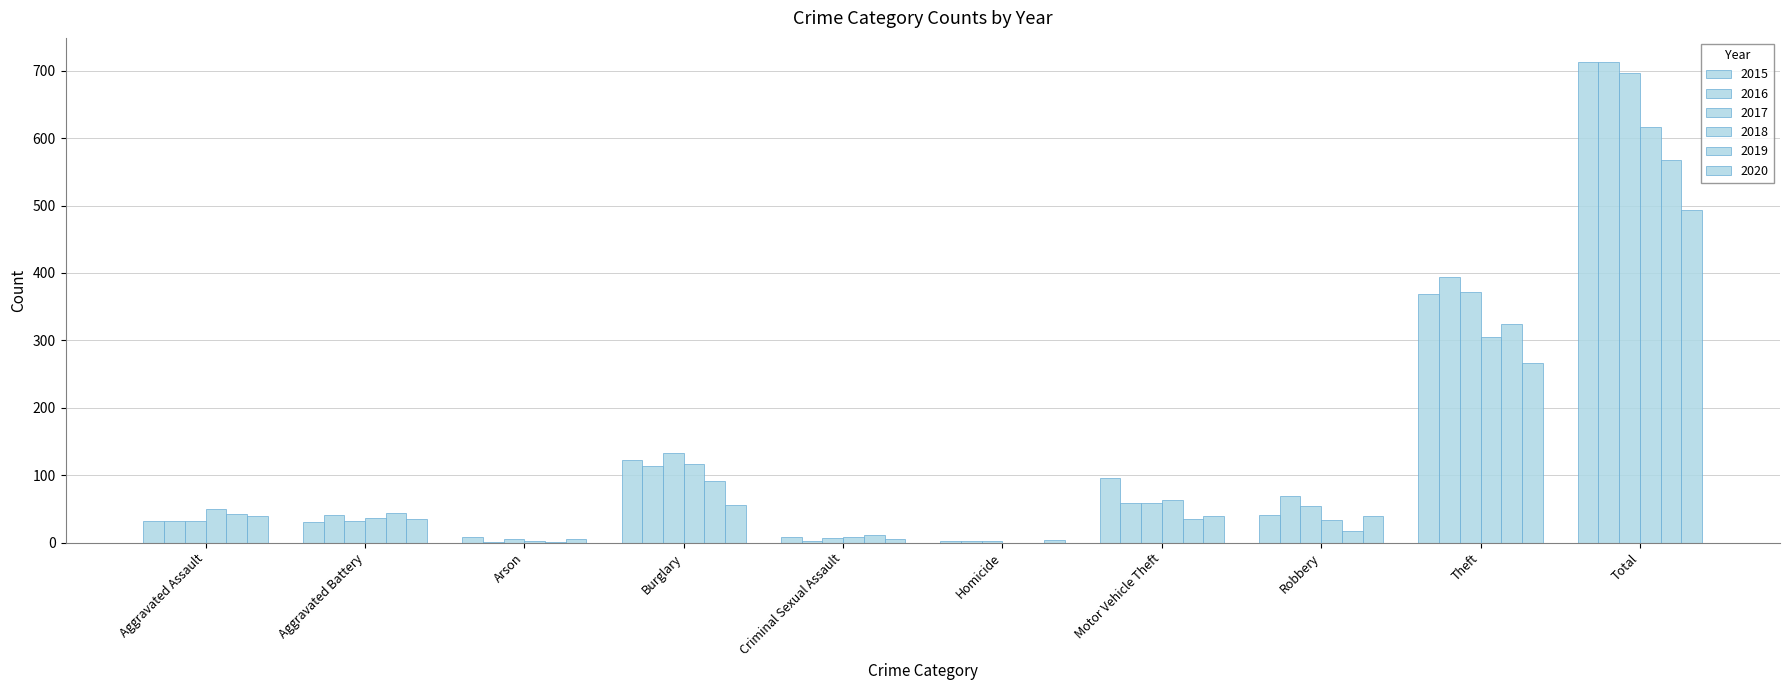

What is the difference between the maximum and minimum values in the 2020 series?

489